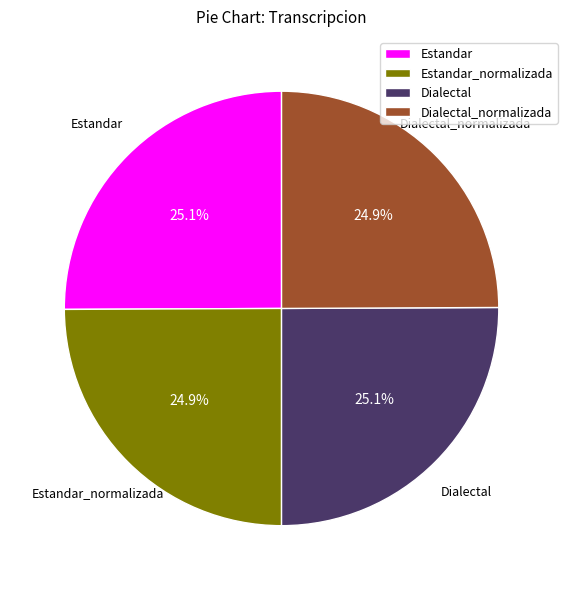

Count the number of slices in the pie.

4